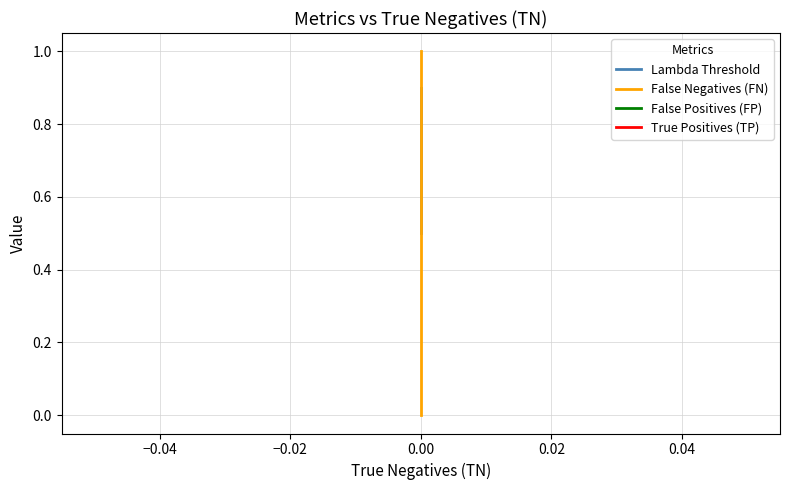

Is this an area chart (filled region under the line)?

No